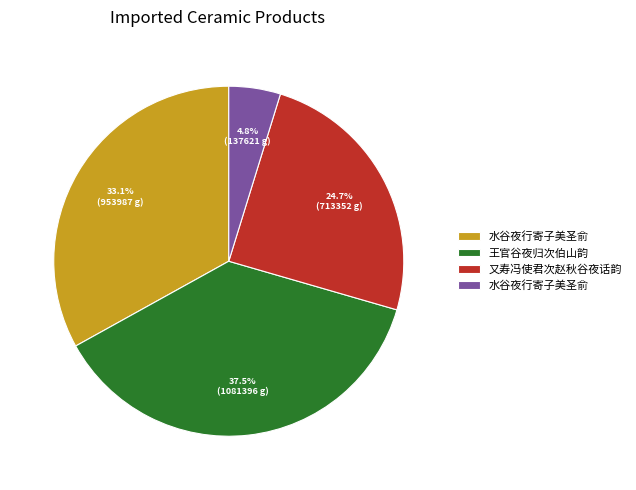

Is there any slice that represents more than half of the pie?

No